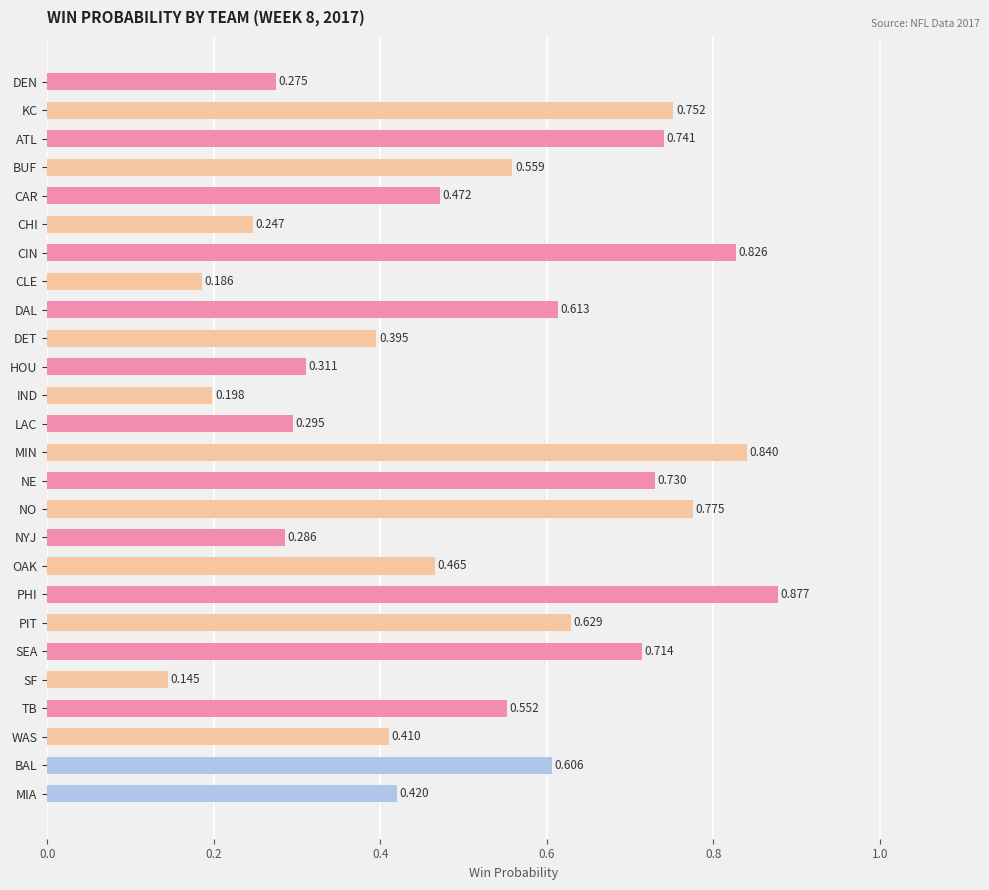

At which category does the chart reach its minimum across all series?

SF